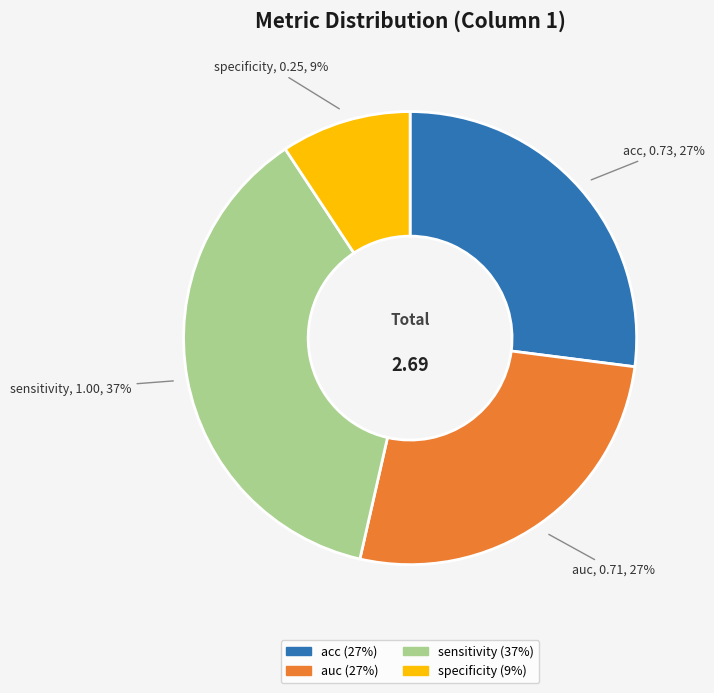

How many slices are in this pie chart?

4